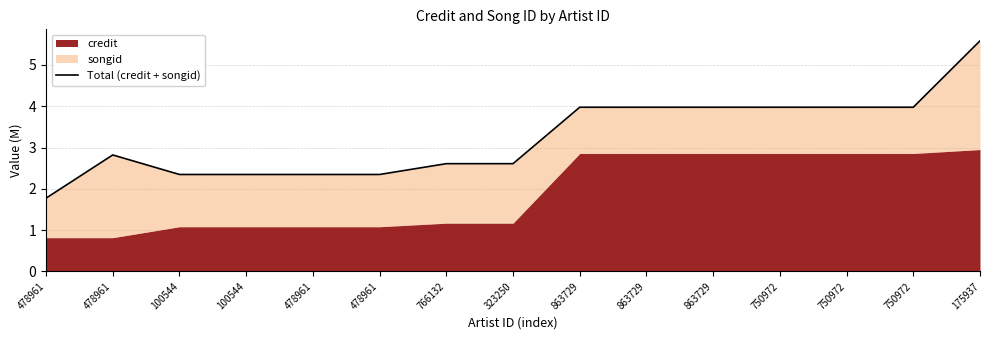

True or false: the data shows 6.5 at 750972.

False